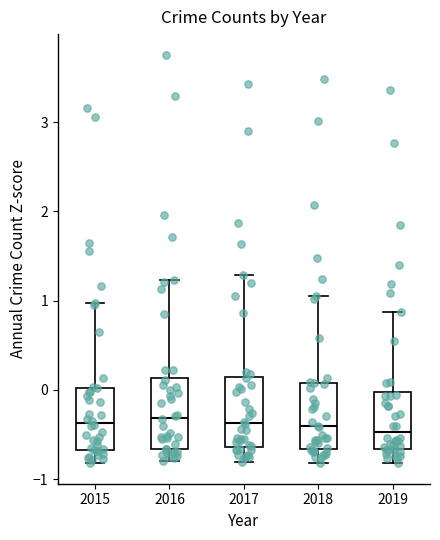

Reading left to right, transcribe this box plot: for each box, give where its median line is, the range the box spans, and where its two whiskers end, as read against the y-axis. The values are not printed on the chart, so give them approximately, as read against the axis.

2015: median -0.4, box -0.7 to 0.0, whiskers -0.8 to 1.0
2016: median -0.3, box -0.7 to 0.1, whiskers -0.8 to 1.2
2017: median -0.4, box -0.6 to 0.1, whiskers -0.8 to 1.3
2018: median -0.4, box -0.7 to 0.1, whiskers -0.8 to 1.0
2019: median -0.5, box -0.7 to 0.0, whiskers -0.8 to 0.9